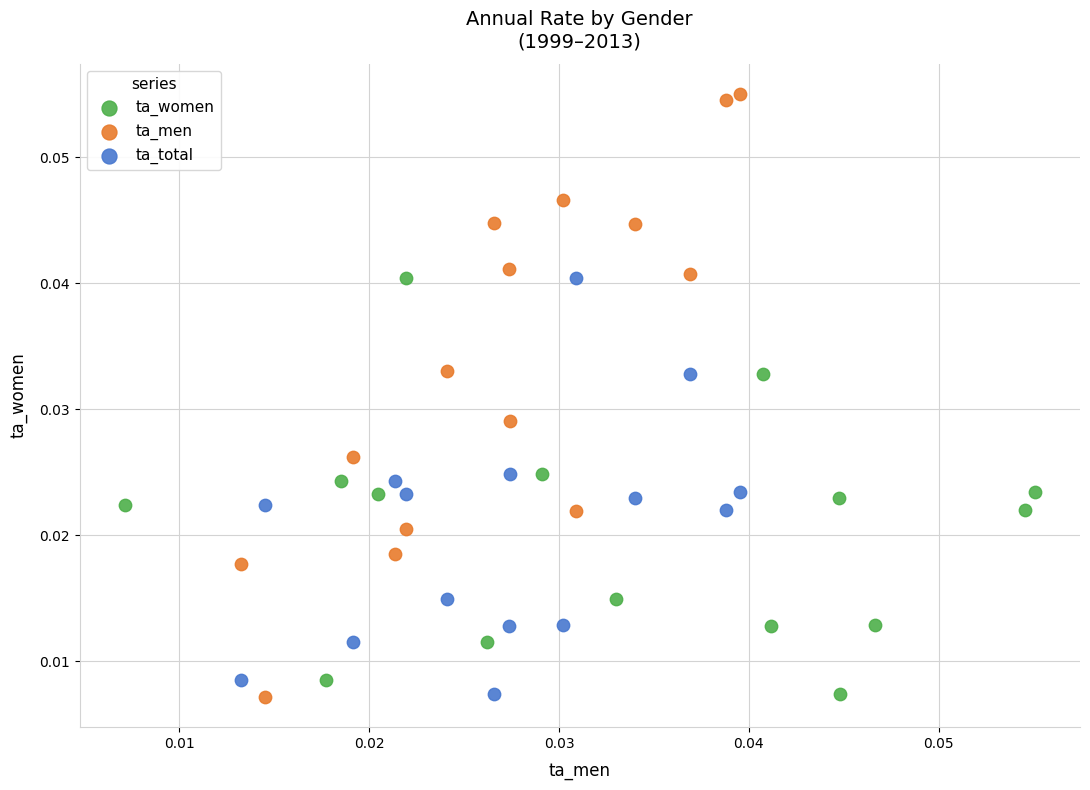

Which series has the largest Y range (max minus min)?

ta_men